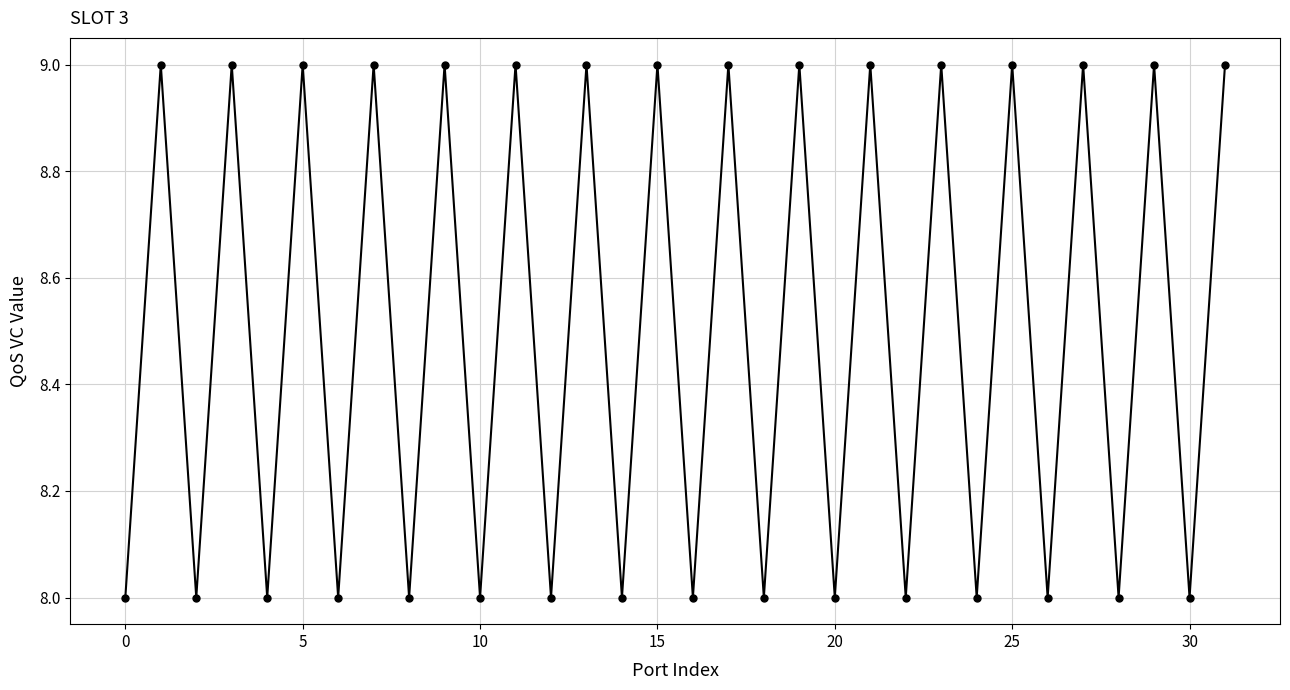

What is the sum of all values?

272